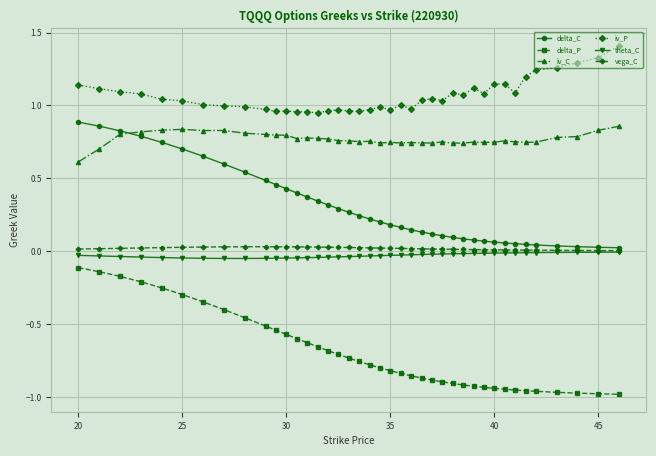

How many series are shown in this chart?

6